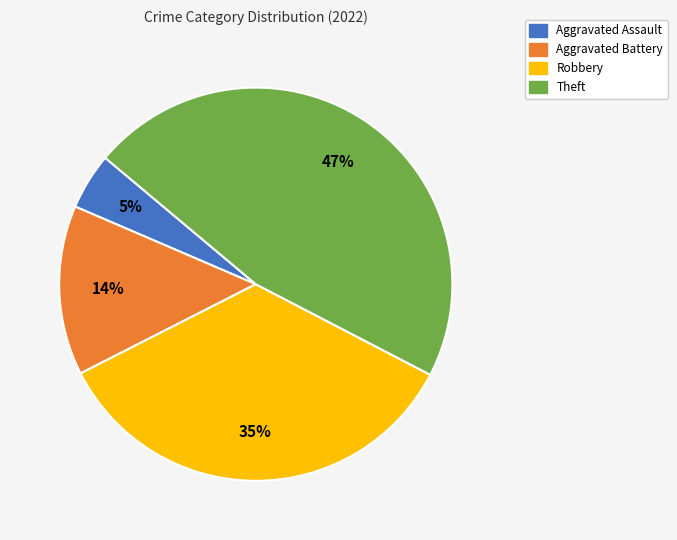

Which slice is the largest?

Theft